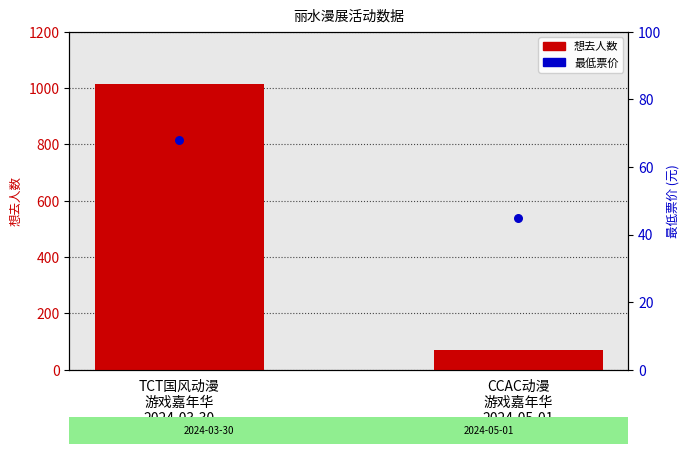

Which series has the largest total across all categories?

想去人数